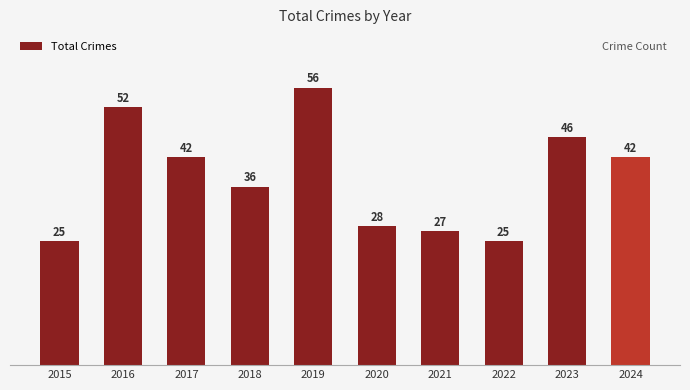

Where does the data first go above 42?

2016